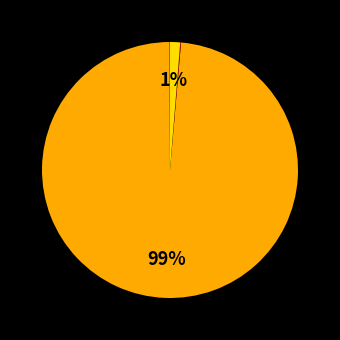

To the nearest percent, what is the average slice percentage?

25%